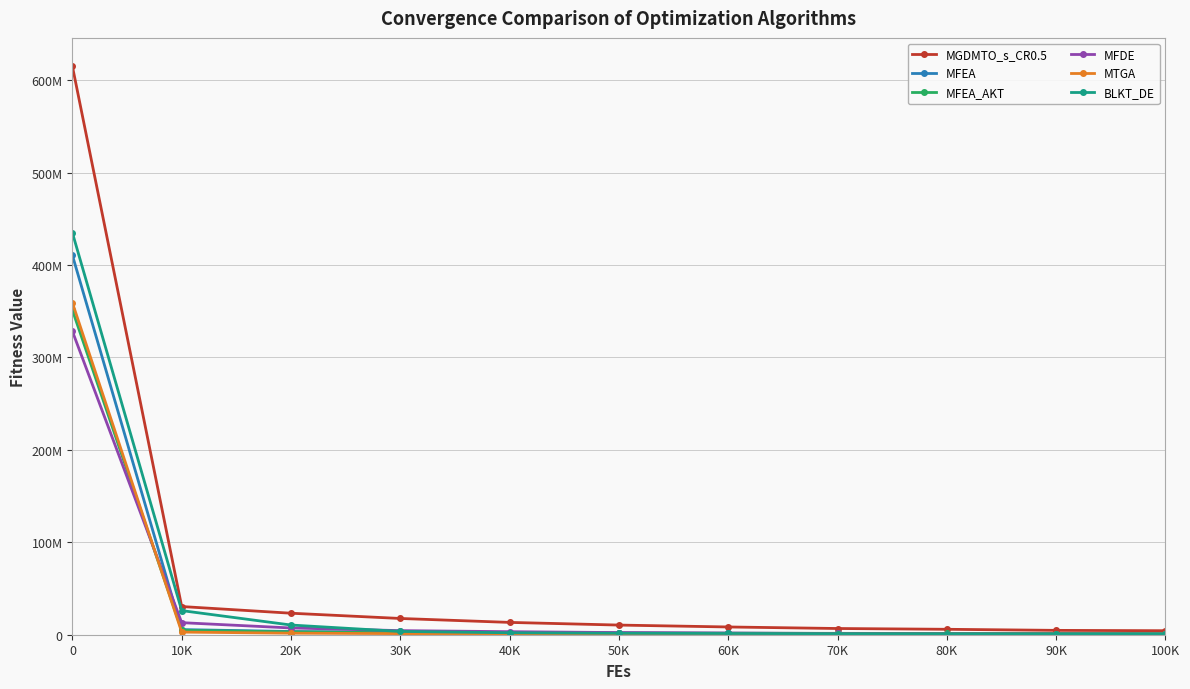

What is the label of the 8th point from the left?

70K